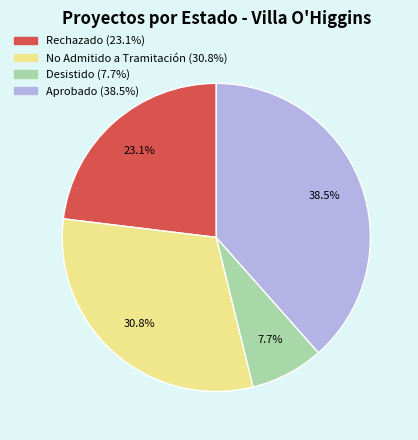

Which category has the biggest portion of the pie?

Aprobado